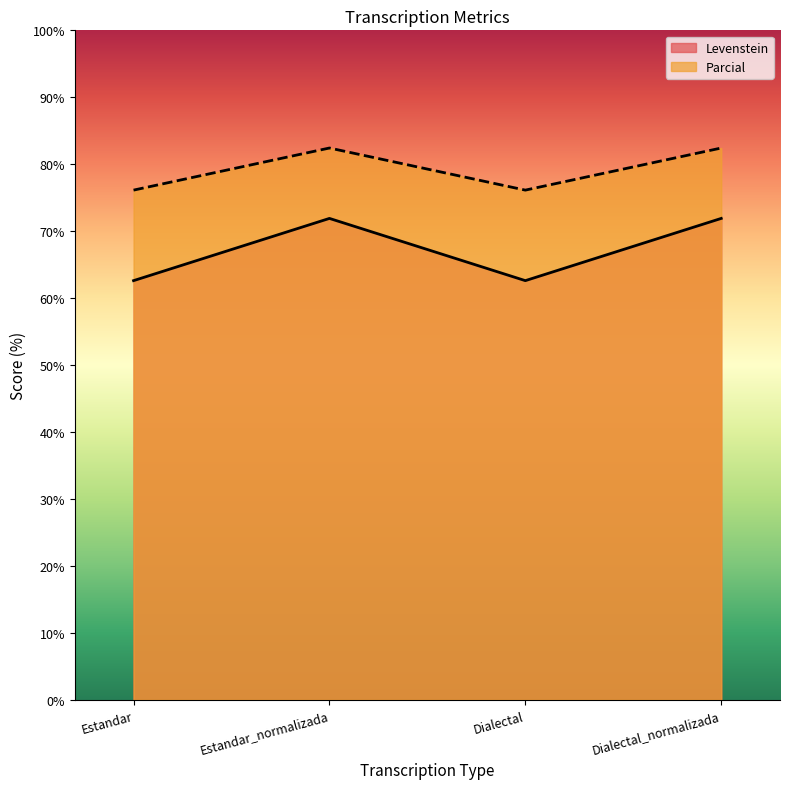

List the series in order of their peak value, highest first.

Parcial, Levenstein